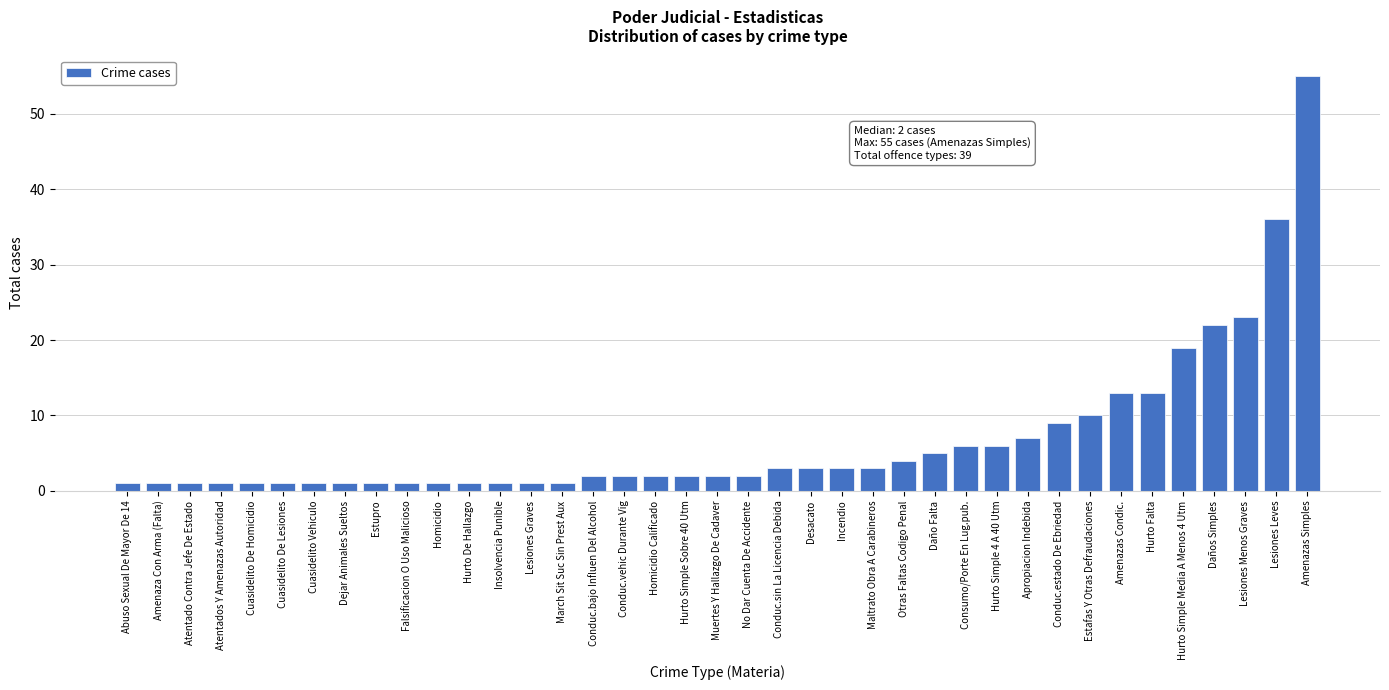

What is the greatest value displayed?

55